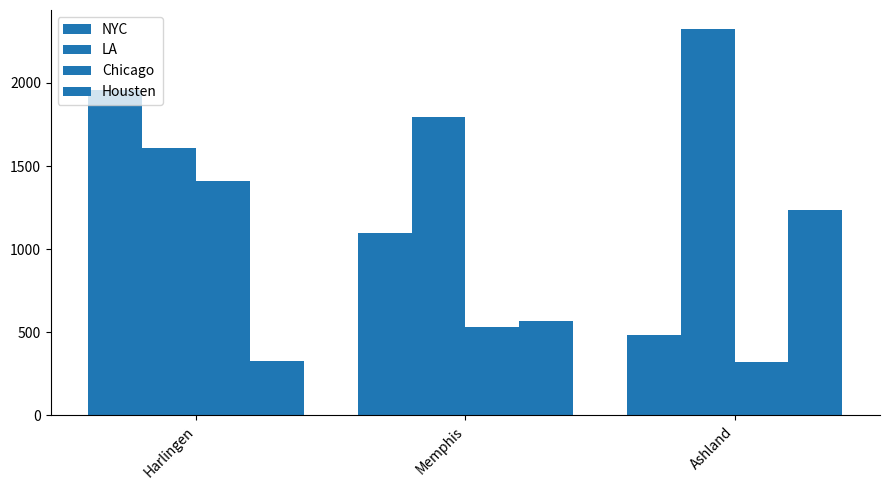

Which category has the highest value across all series?

Ashland